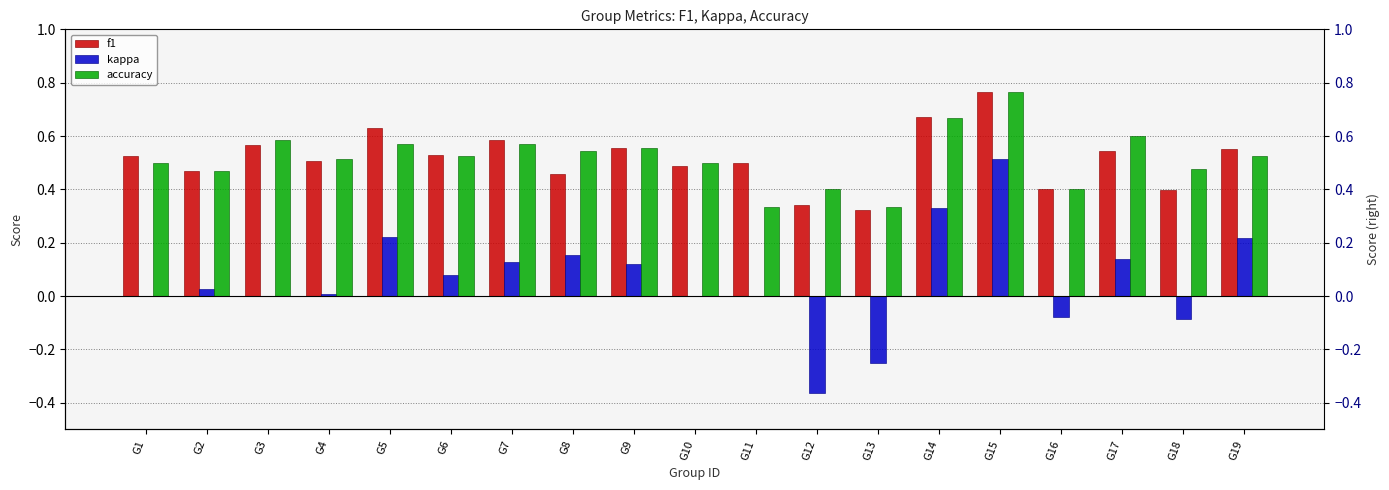

The kappa series shows -0.4 at G12. True or false?

True